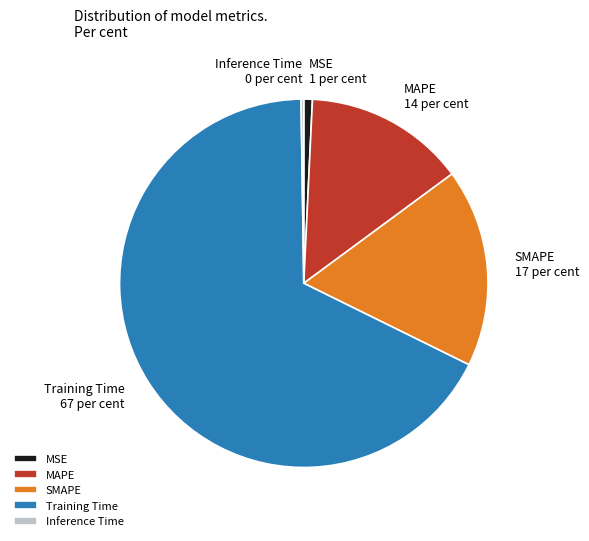

Is it true that SMAPE is 4% of the pie?

False